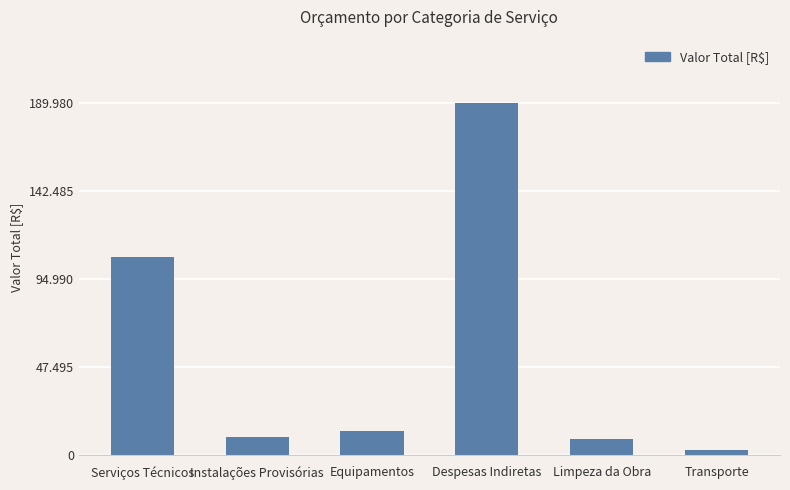

What is the label of the 4th bar from the left?

Despesas Indiretas